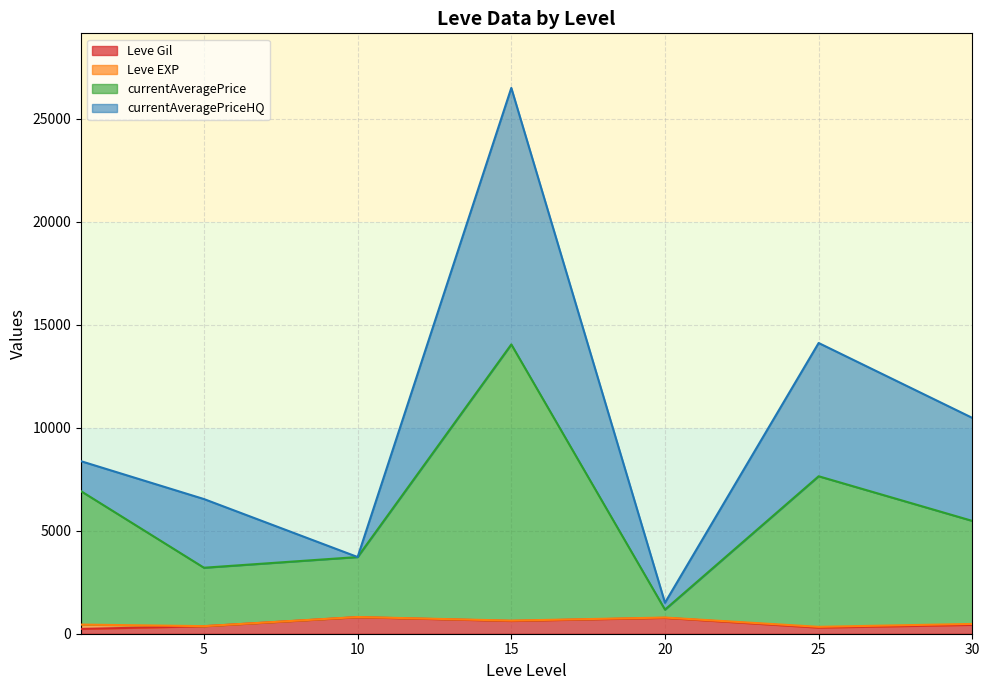

Which series has the largest range (max minus min)?

currentAveragePrice